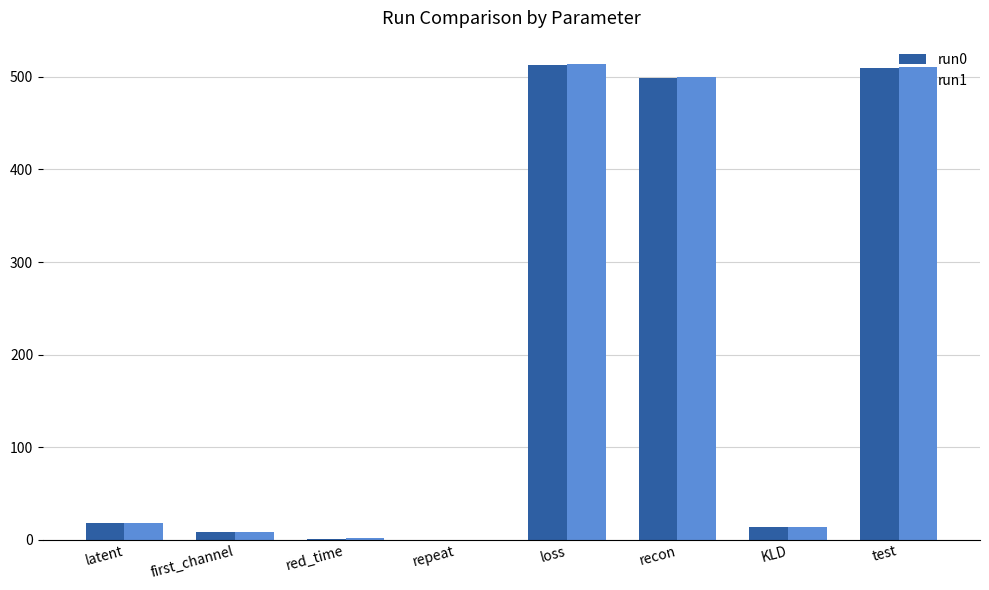

What is the average value of the run0 series?

195.2